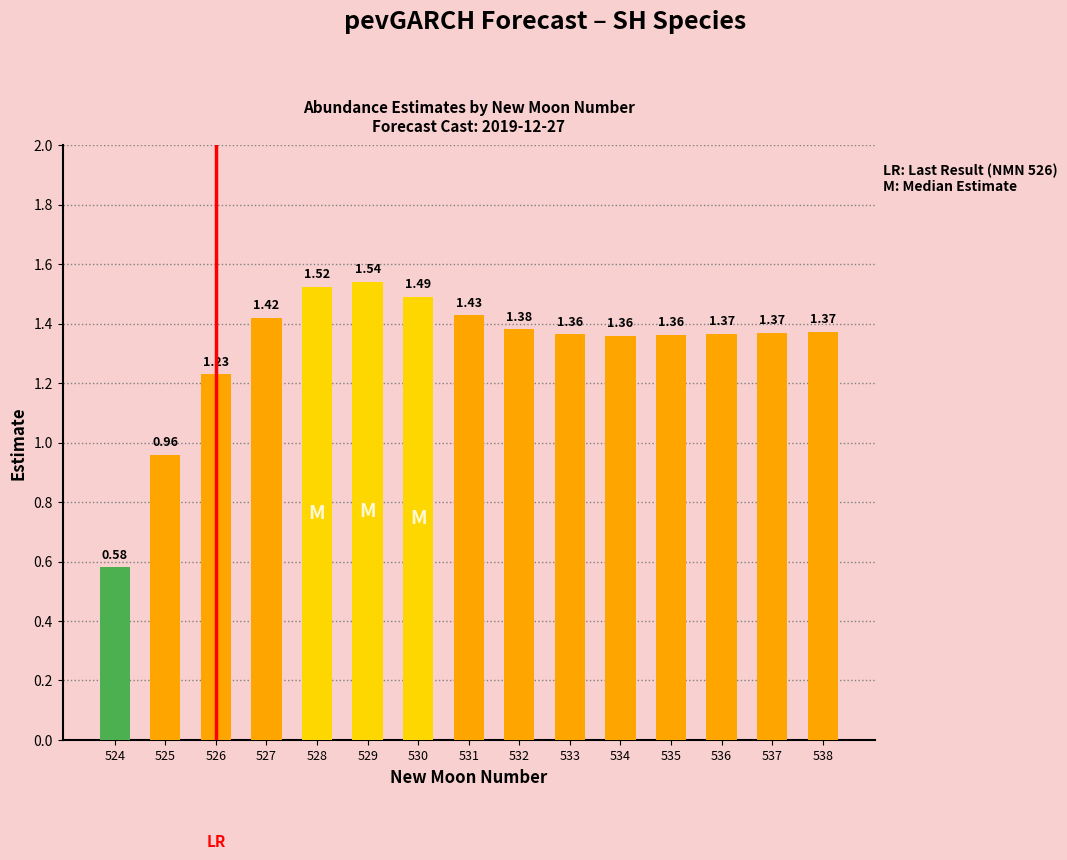

What is the average value?

1.3